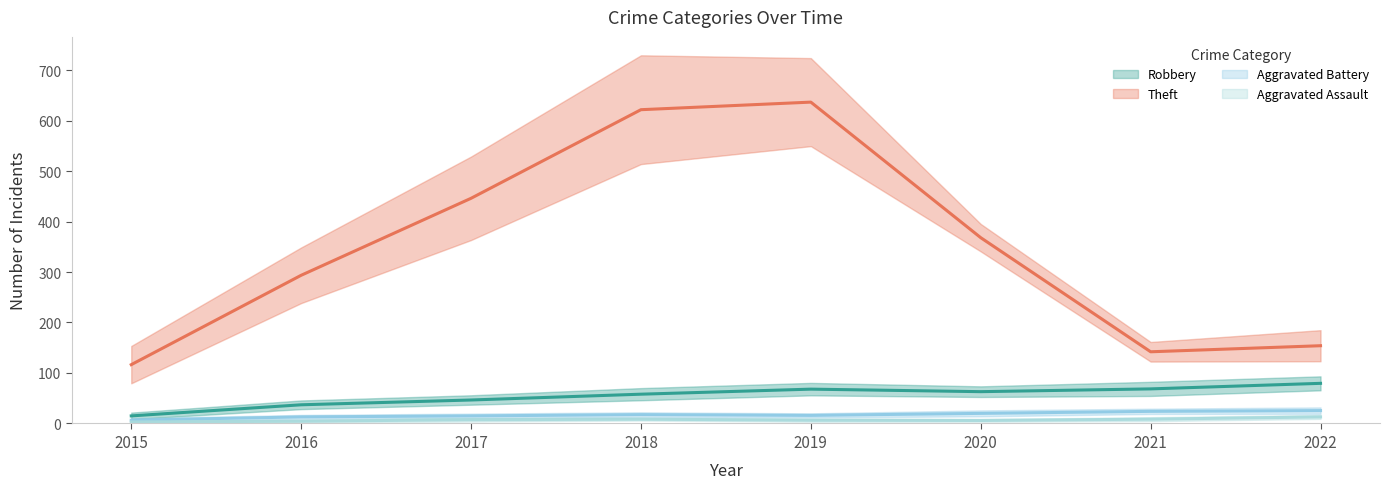

Which series has the largest total across all categories?

Theft